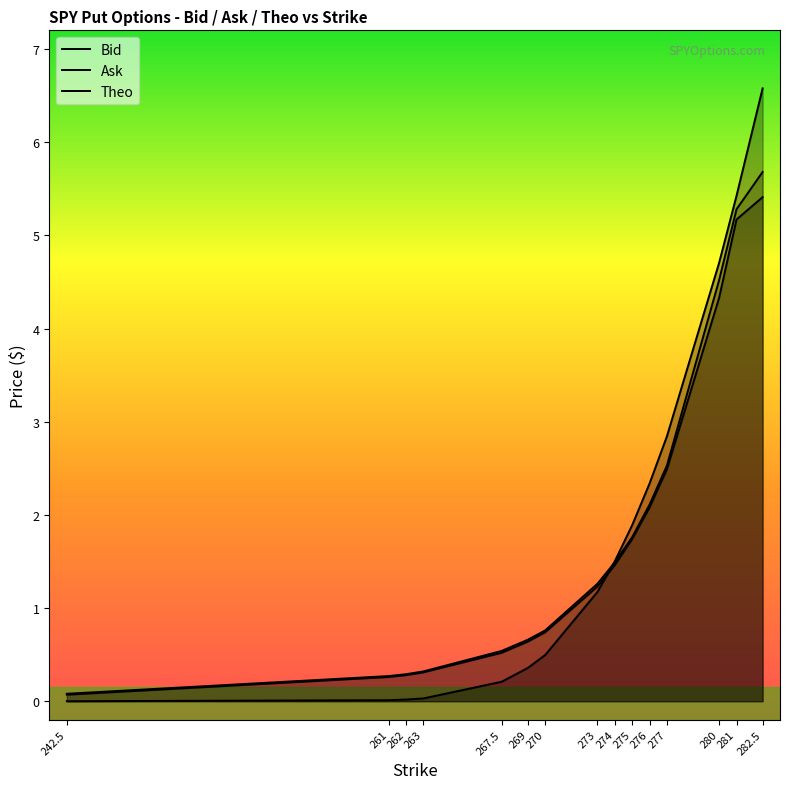

What value does the Ask series have at 242.5?

0.1